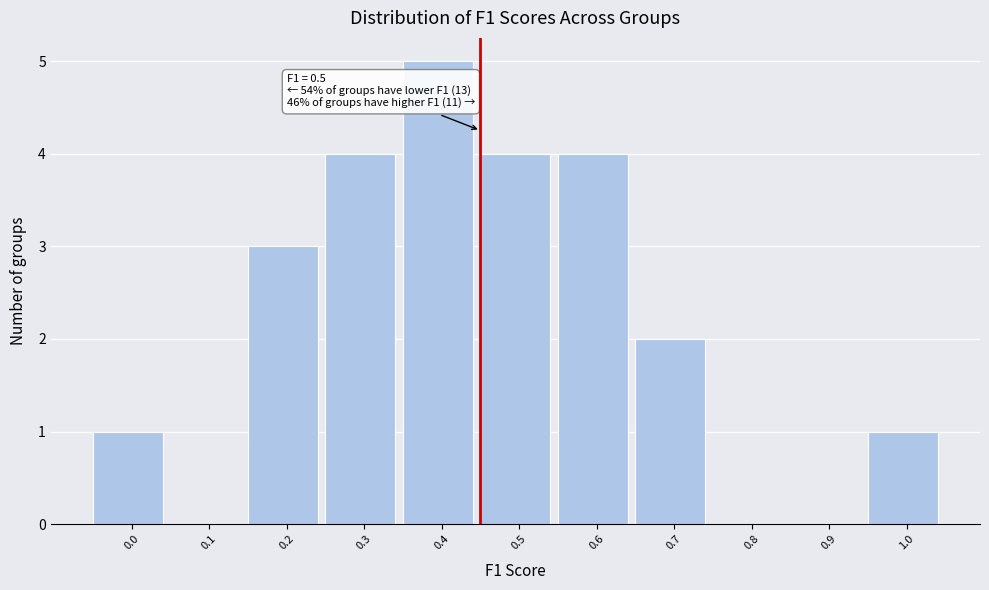

Reading left to right, extract all data points from this chart.

0.0=1	0.1=0	0.2=3	0.3=4	0.4=5	0.5=4	0.6=4	0.7=2	0.8=0	0.9=0	1.0=1